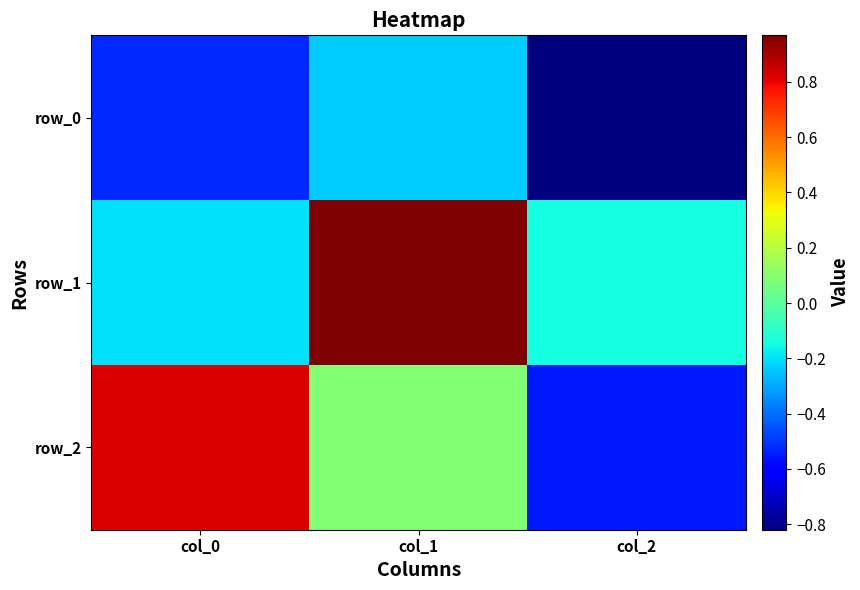

What is the sum of the row_0 values at col_2 and col_1?

-1.1